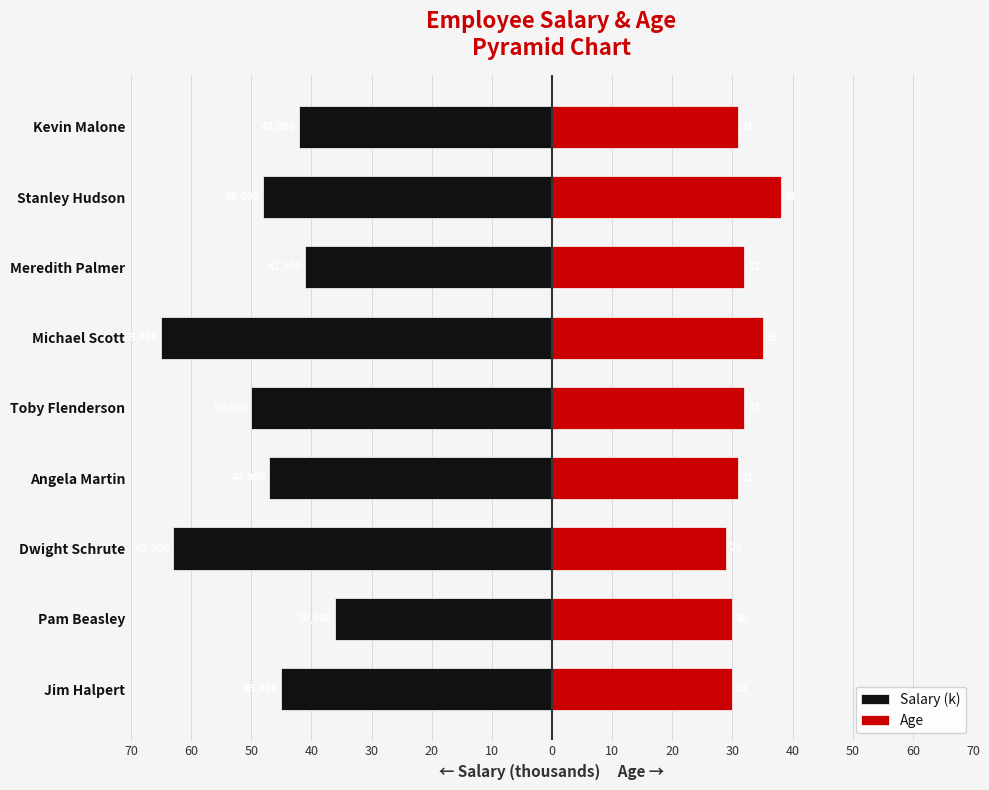

How many categories are shown in the chart?

9